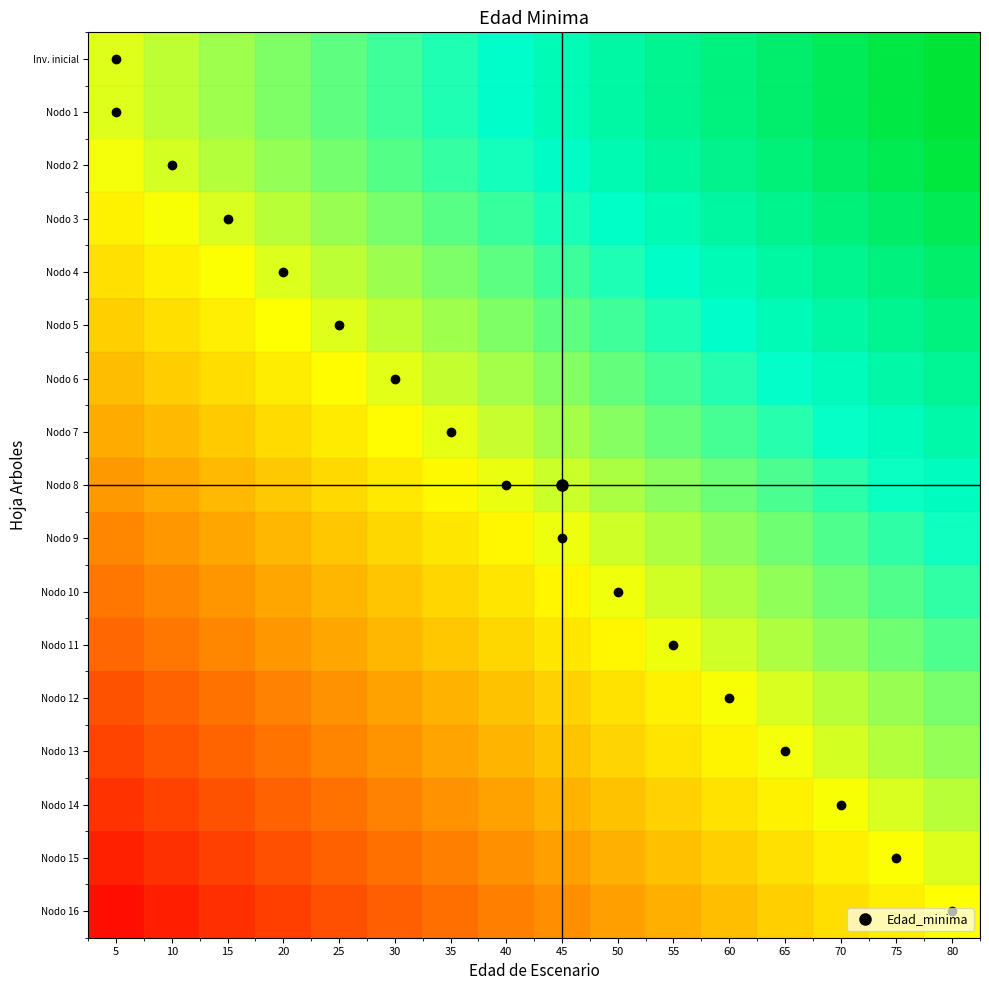

What is the difference between the highest and lowest values at 60?

1.0